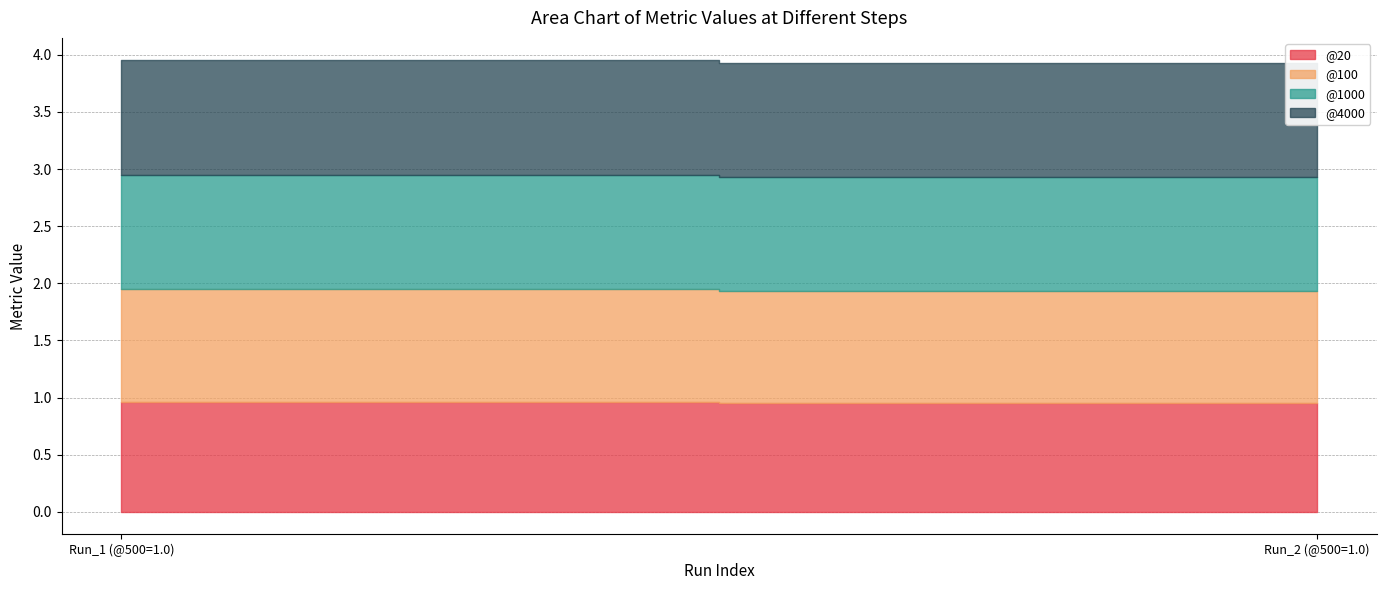

Which series has the largest total across all categories?

@1000